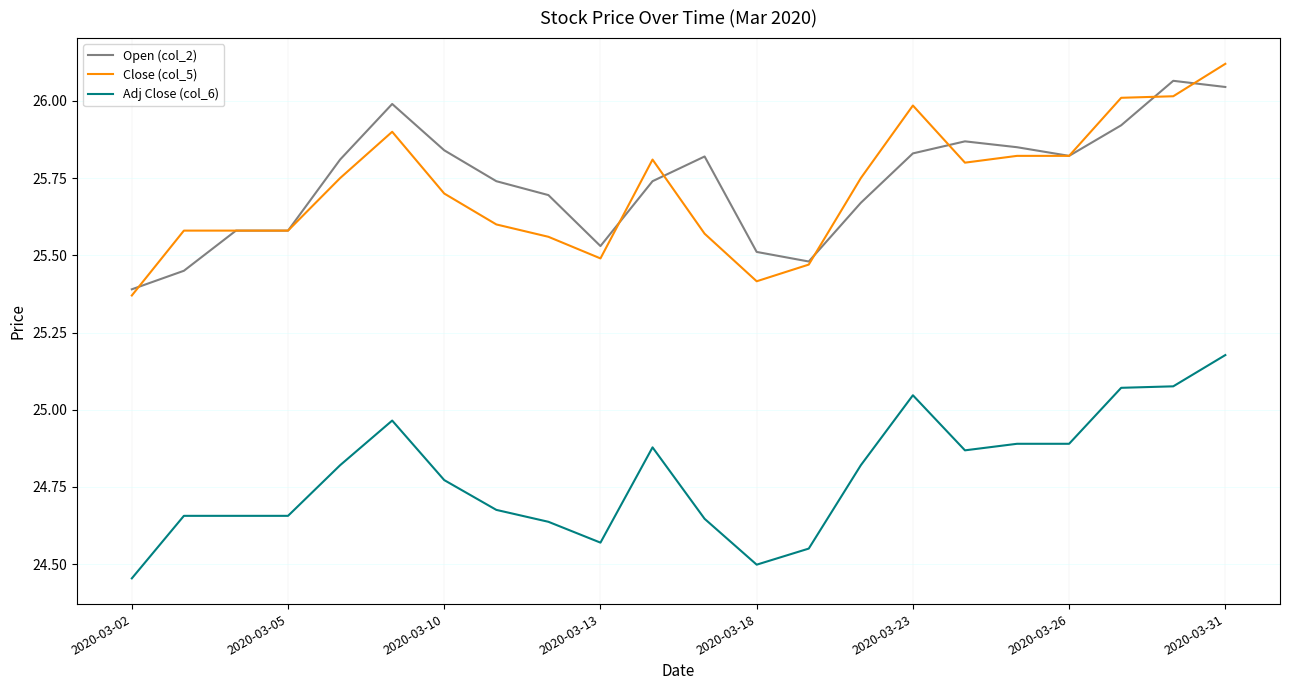

True or false: Adj Close (col_6) and Open (col_2) intersect in this chart.

False